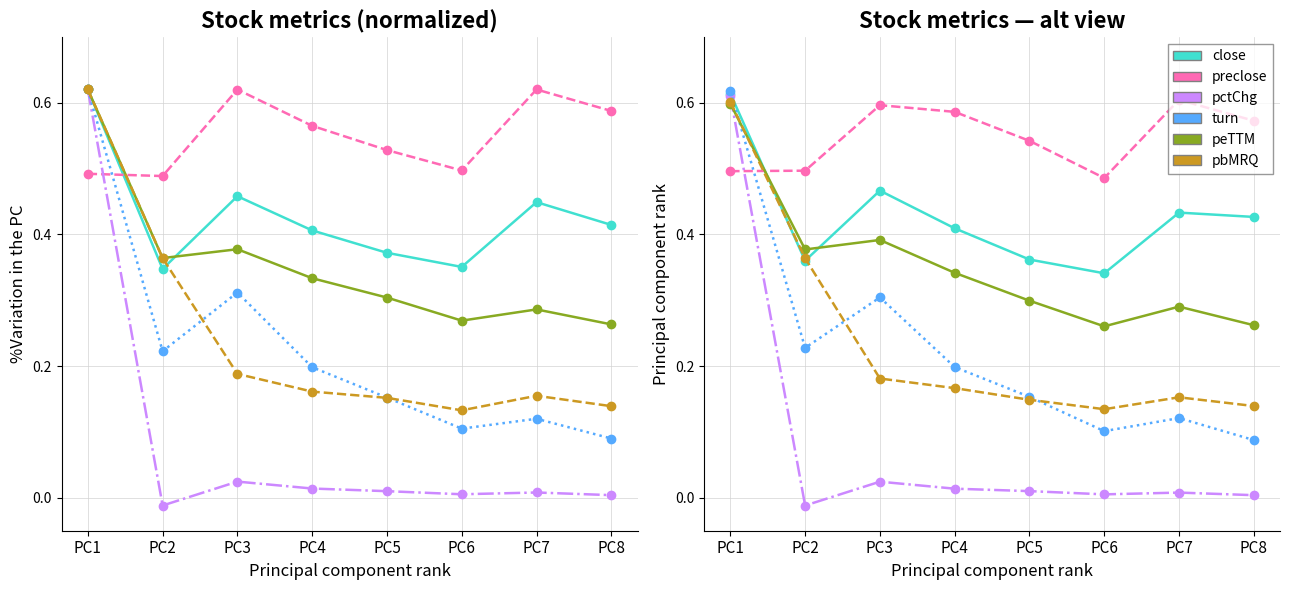

How many interior local valleys does the peTTM series have?

2